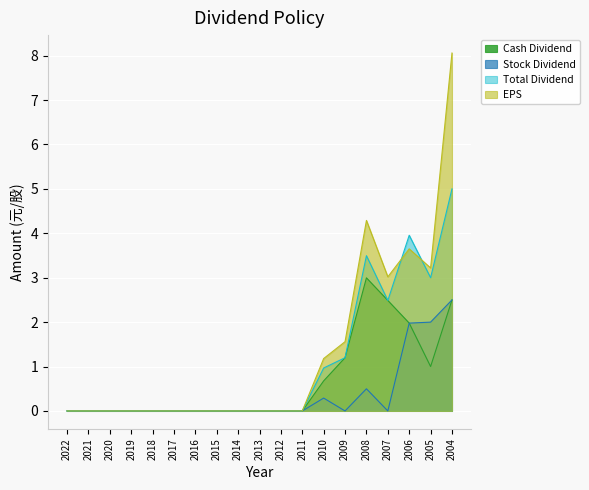

How many lines are shown in the chart?

4